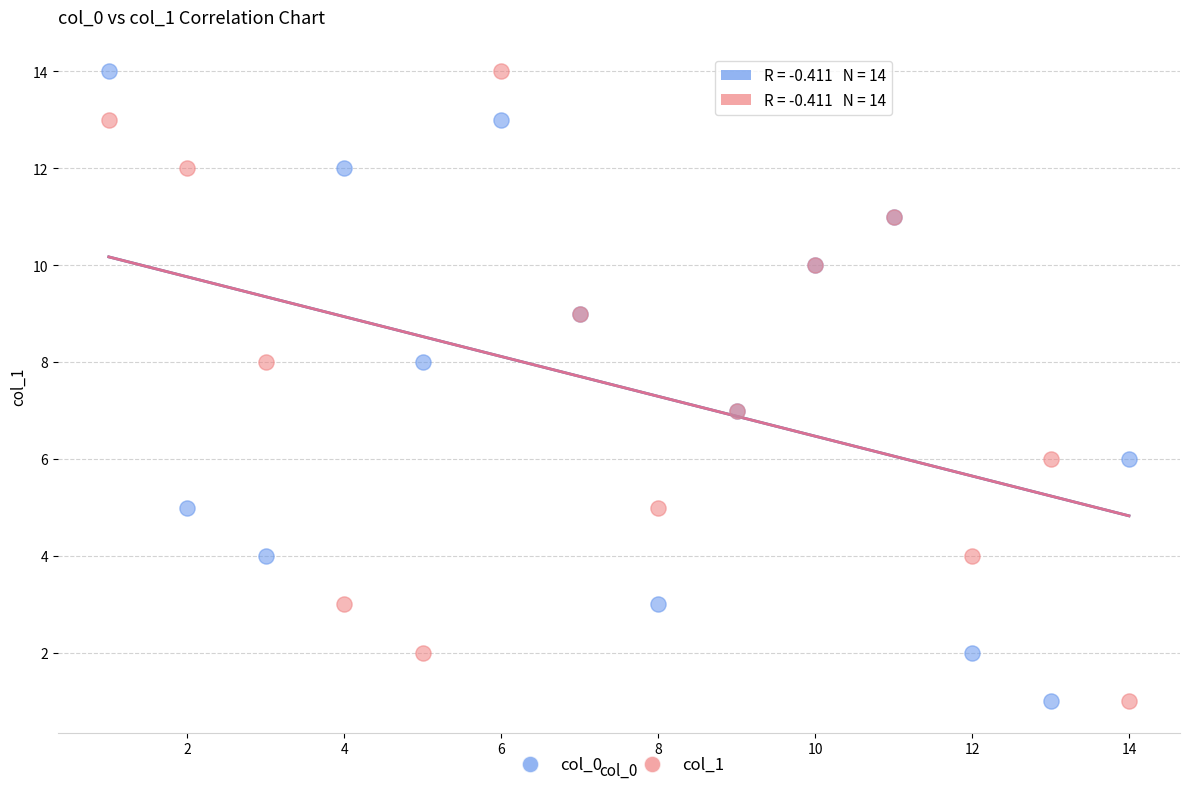

What are all the series names shown in the legend?

col_0, col_1